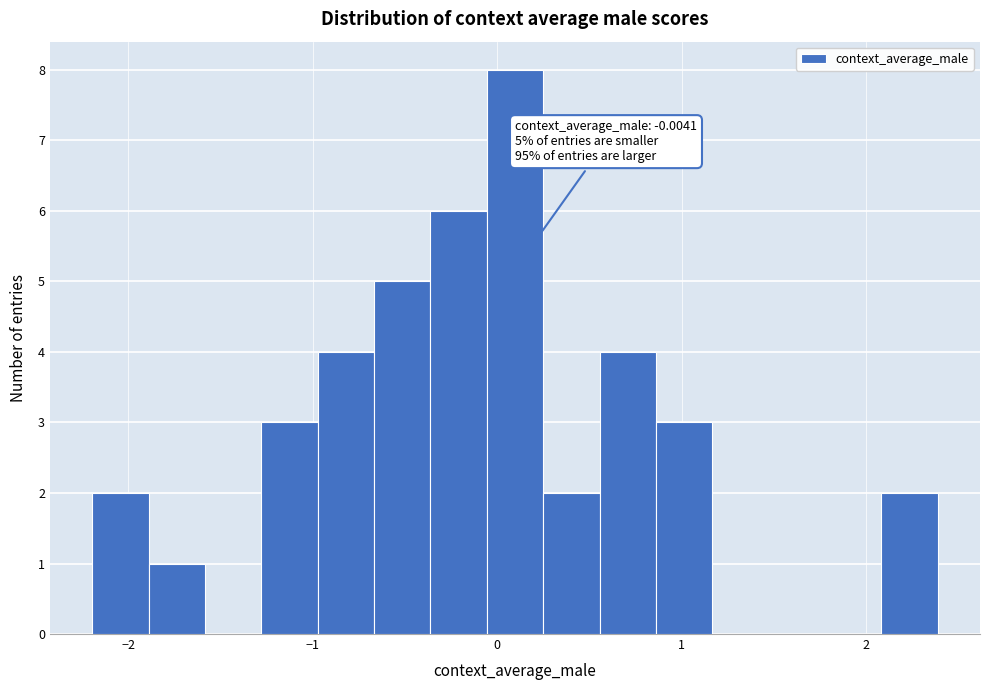

Around what value on the x-axis is the tallest bar? Give the approximate position of its centre, as read against the axis.

0.1